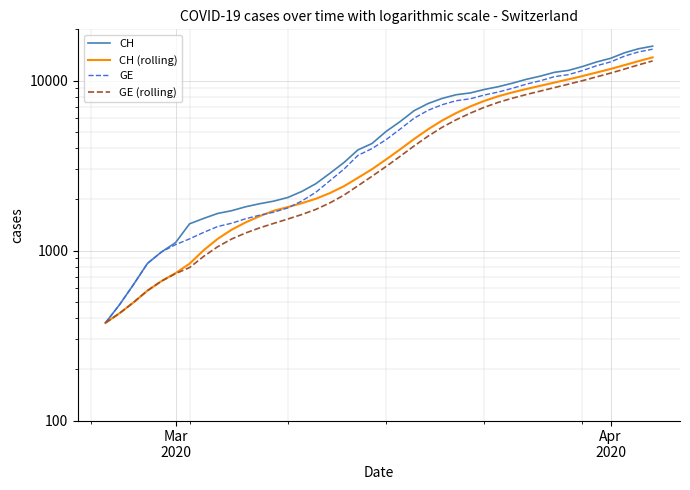

True or false: CH and GE (rolling) intersect in this chart.

False